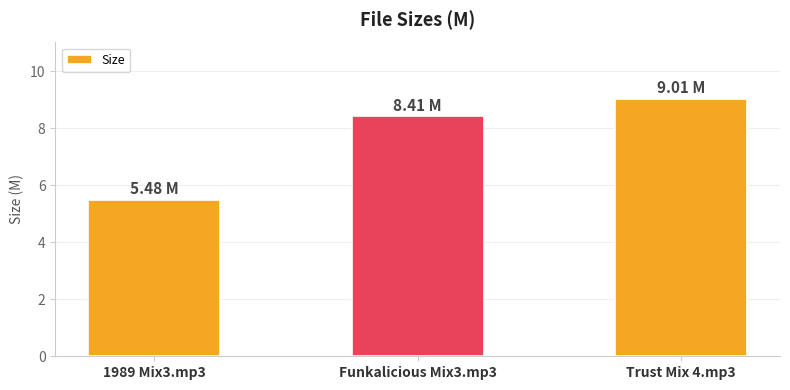

How many bars are there in total?

3